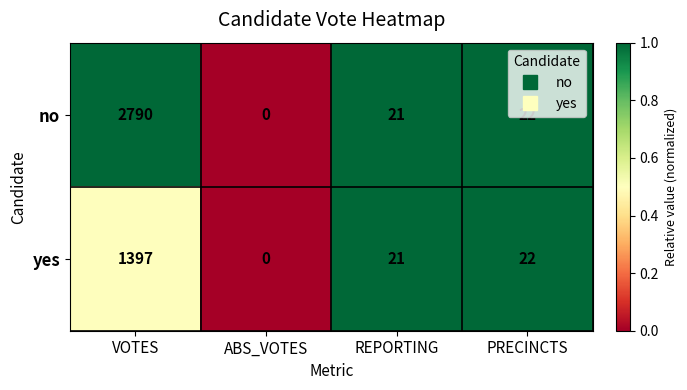

Which series has the widest spread of values?

no